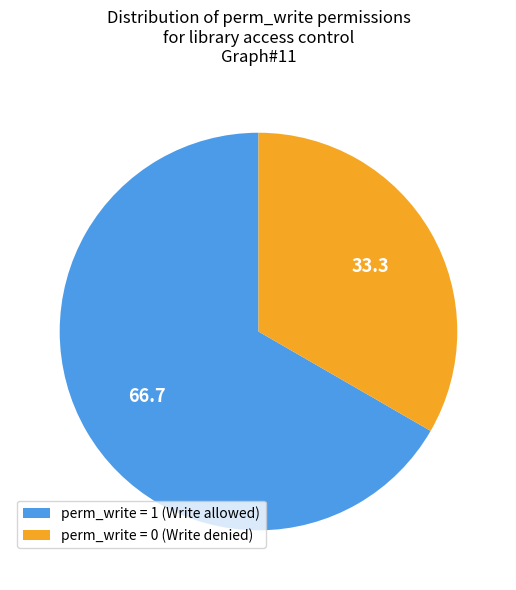

What is the largest slice in the pie chart?

perm_write = 1 (Write allowed)